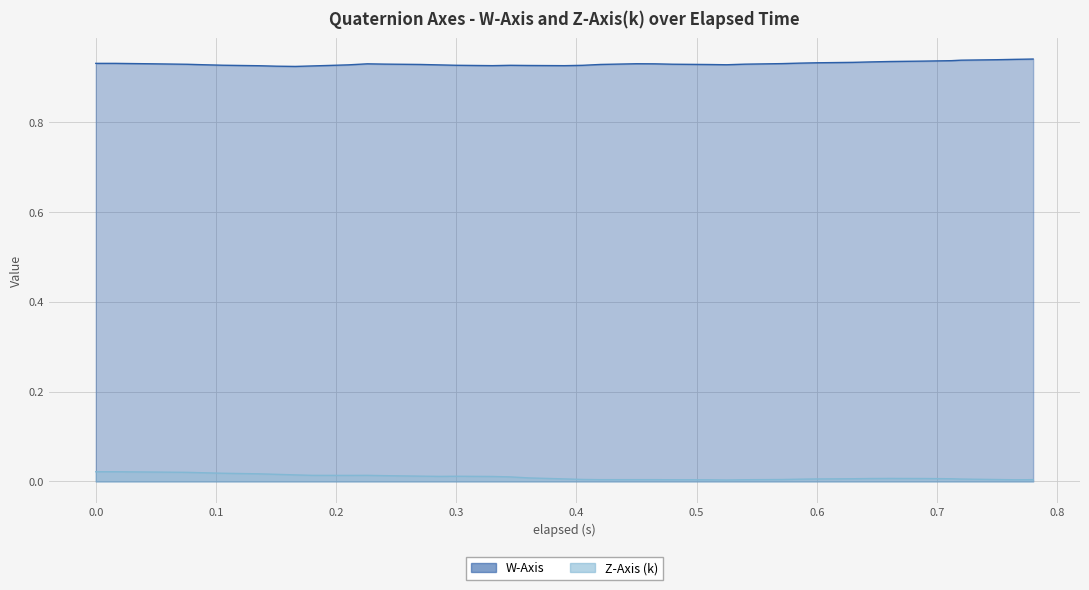

How many interior local peaks does the Z-Axis (k) series have?

4